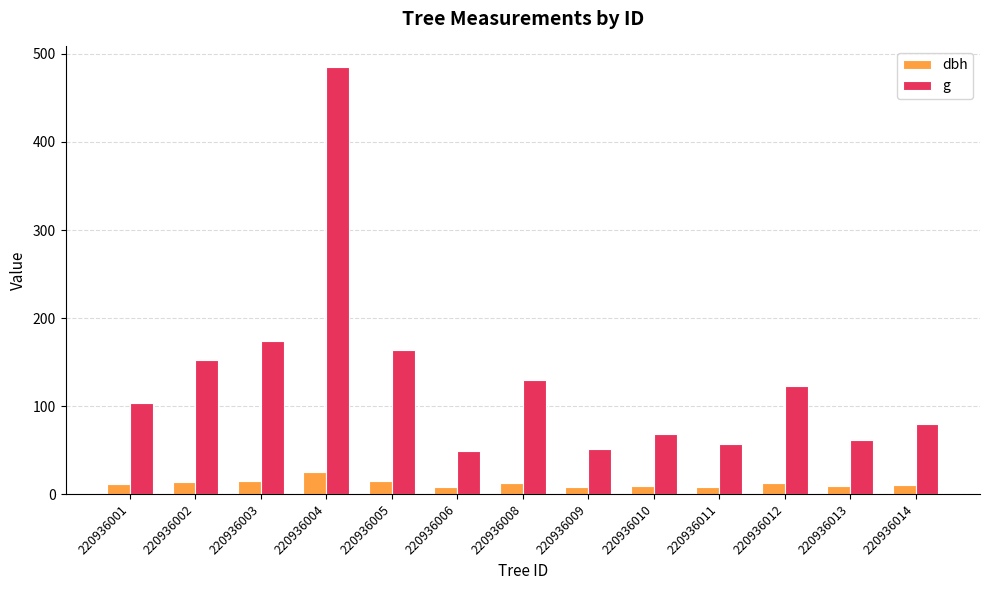

True or false: g has a value of 84.0 at 220936002.

False